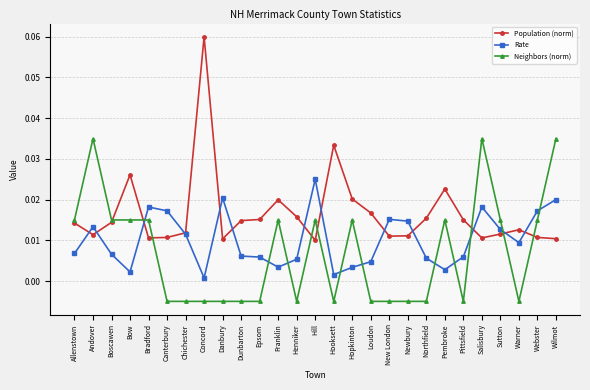

True or false: Neighbors (norm) and Rate cross at least once.

True